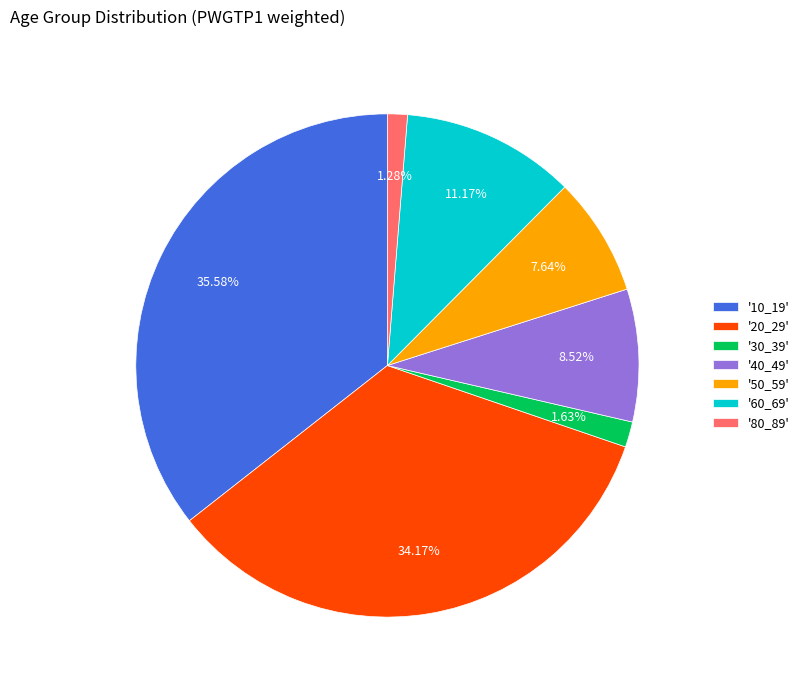

How many segments does this pie chart have?

7